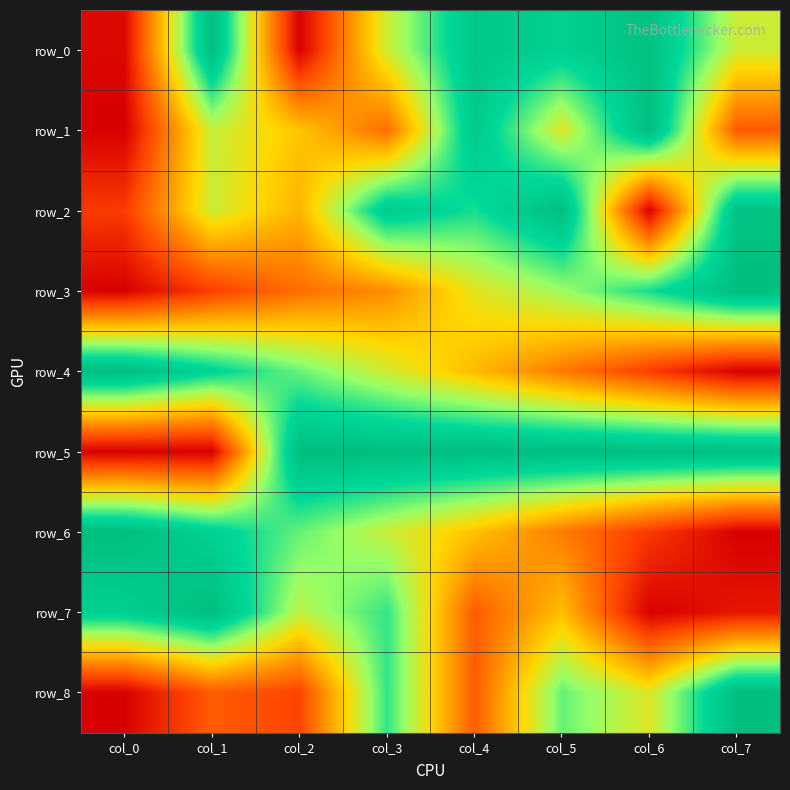

What is the total value across all series at col_0?

3.1